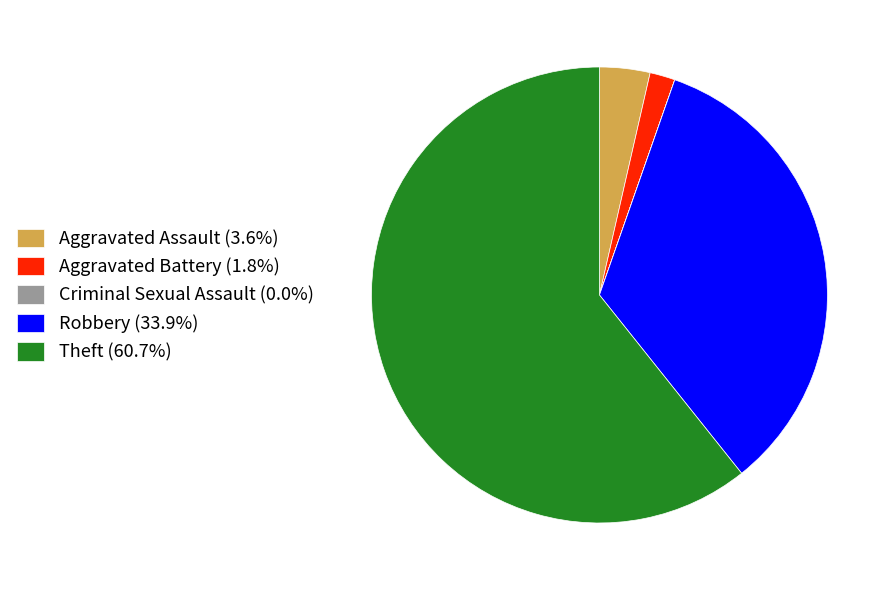

Is there a majority slice in this chart?

Yes